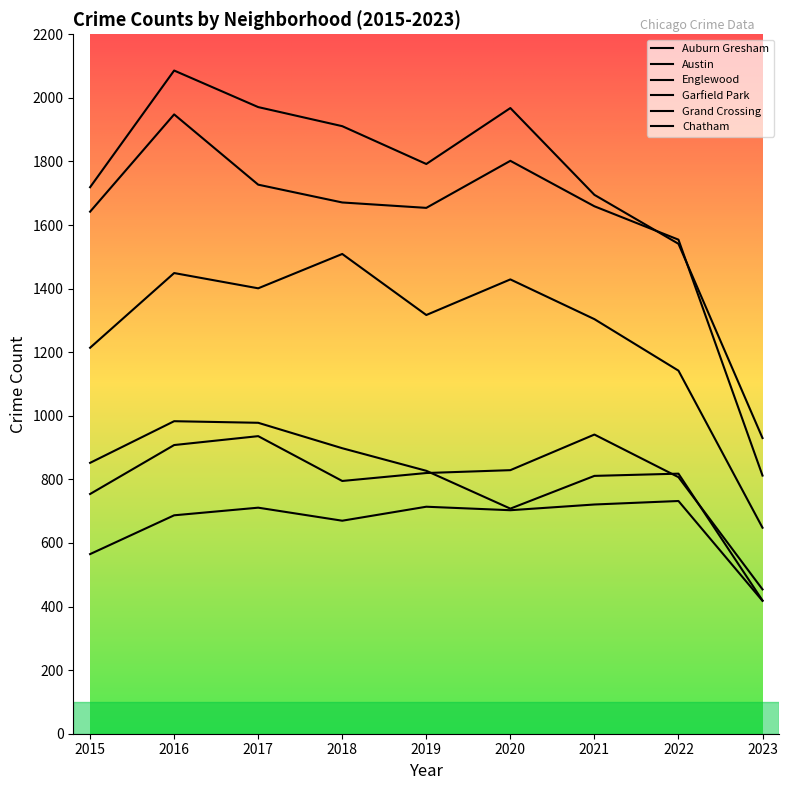

True or false: Grand Crossing and Garfield Park intersect in this chart.

False